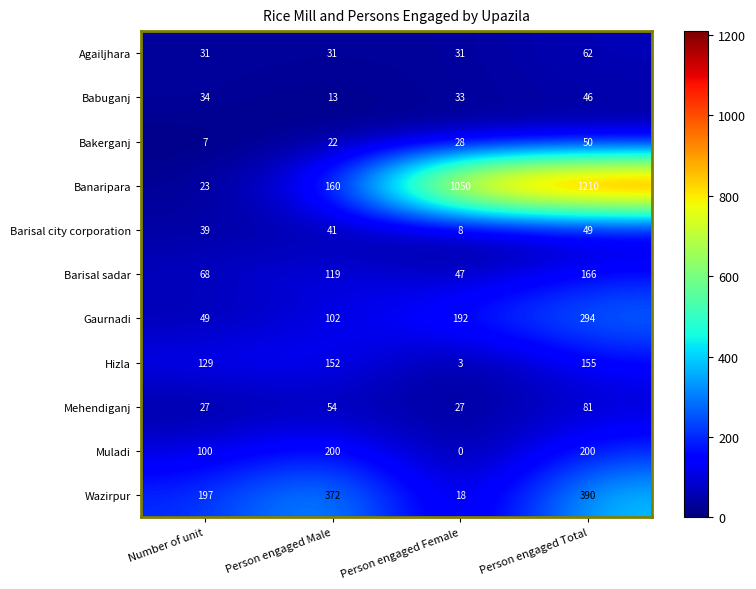

What is the sum of all Banaripara values?

2443